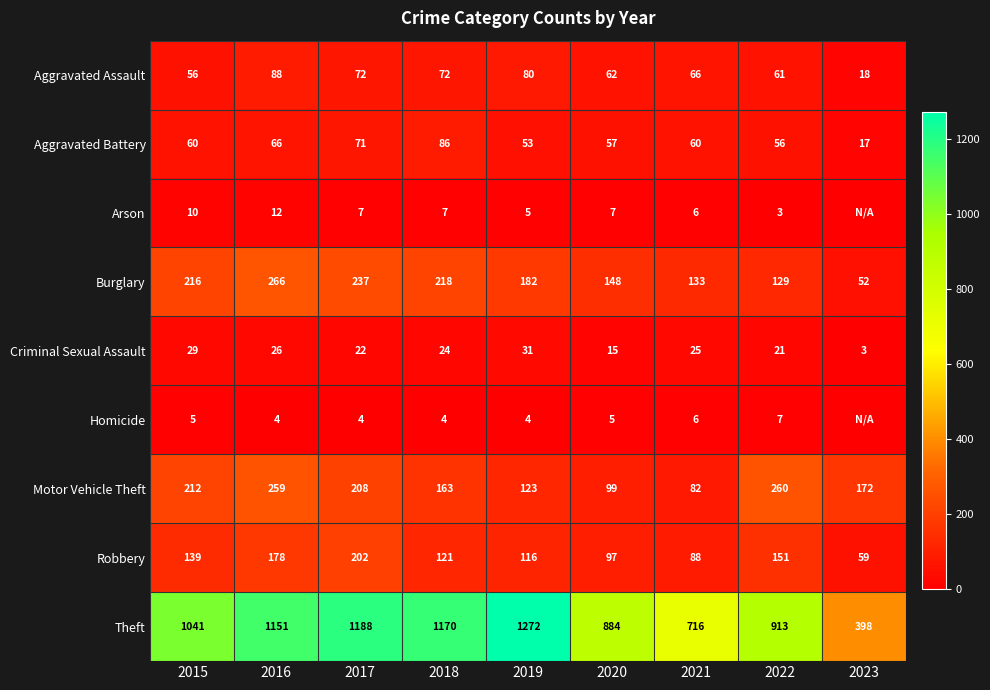

What is the spread (max minus min) of values at 2015?

1036